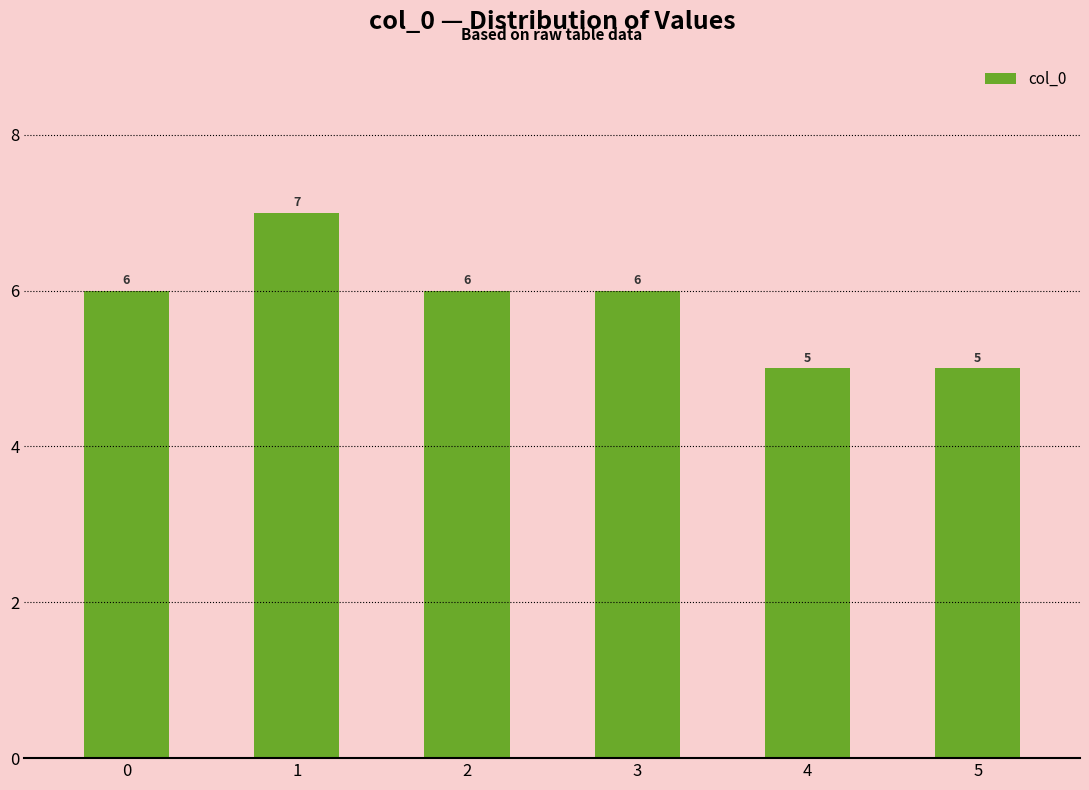

The value at 0 is 6. True or false?

True